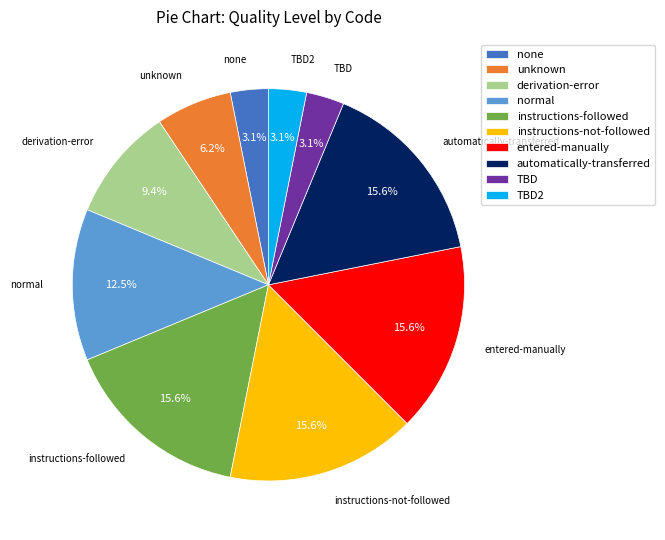

What percentage is NOT represented by instructions-not-followed?

84.4%